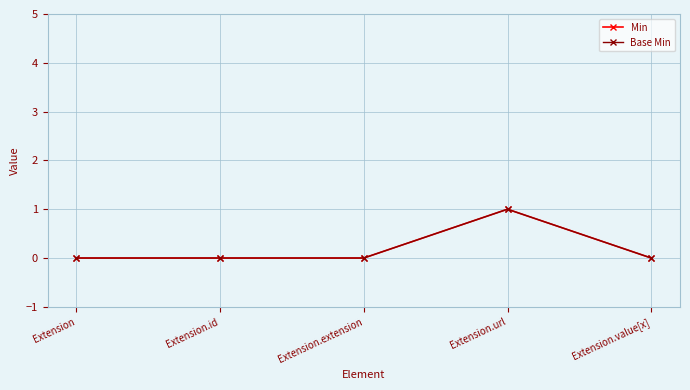

How many positive values does the Min series have?

1